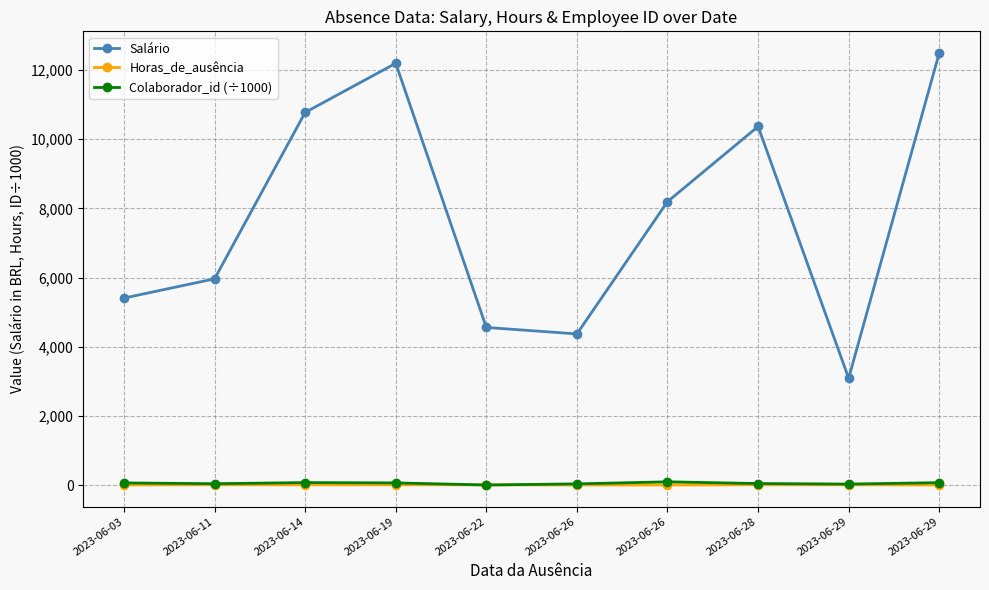

Count the number of data series in this chart.

3